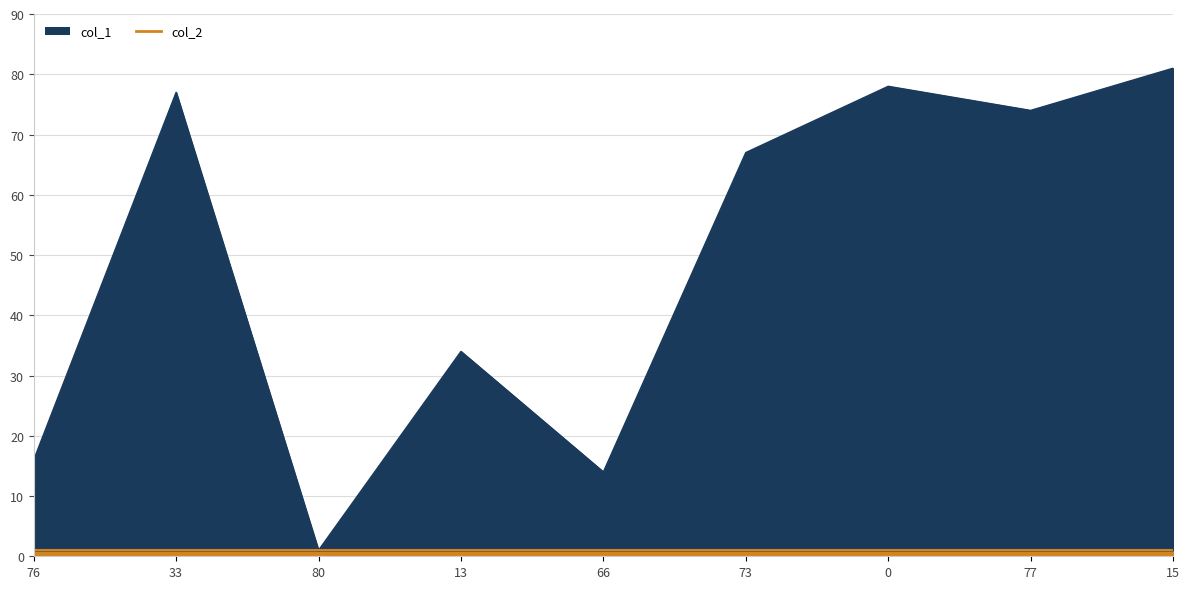

The chart shows a value of 1 at 80. True or false?

True